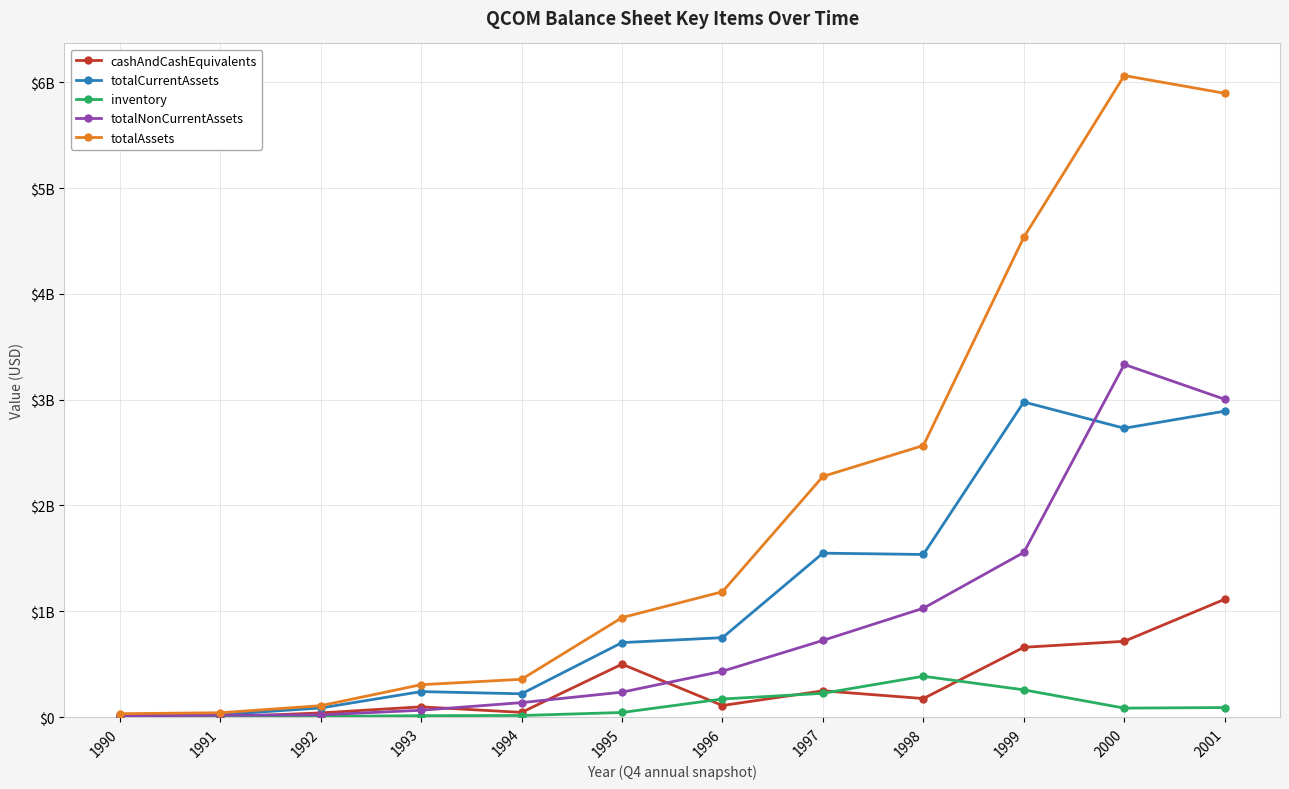

How many intersections are there between cashAndCashEquivalents and totalNonCurrentAssets?

4